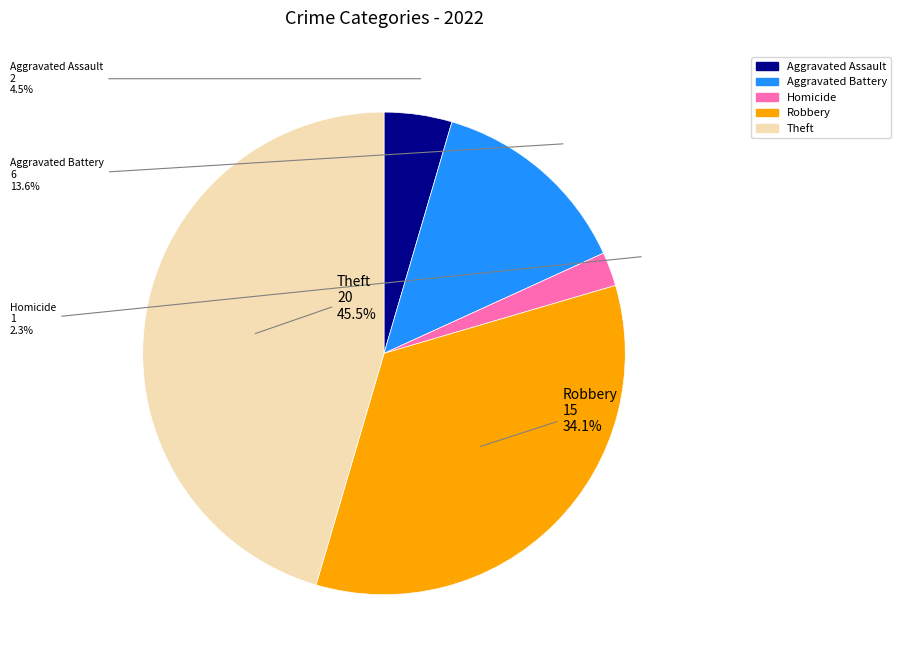

How many slices are in this pie chart?

5